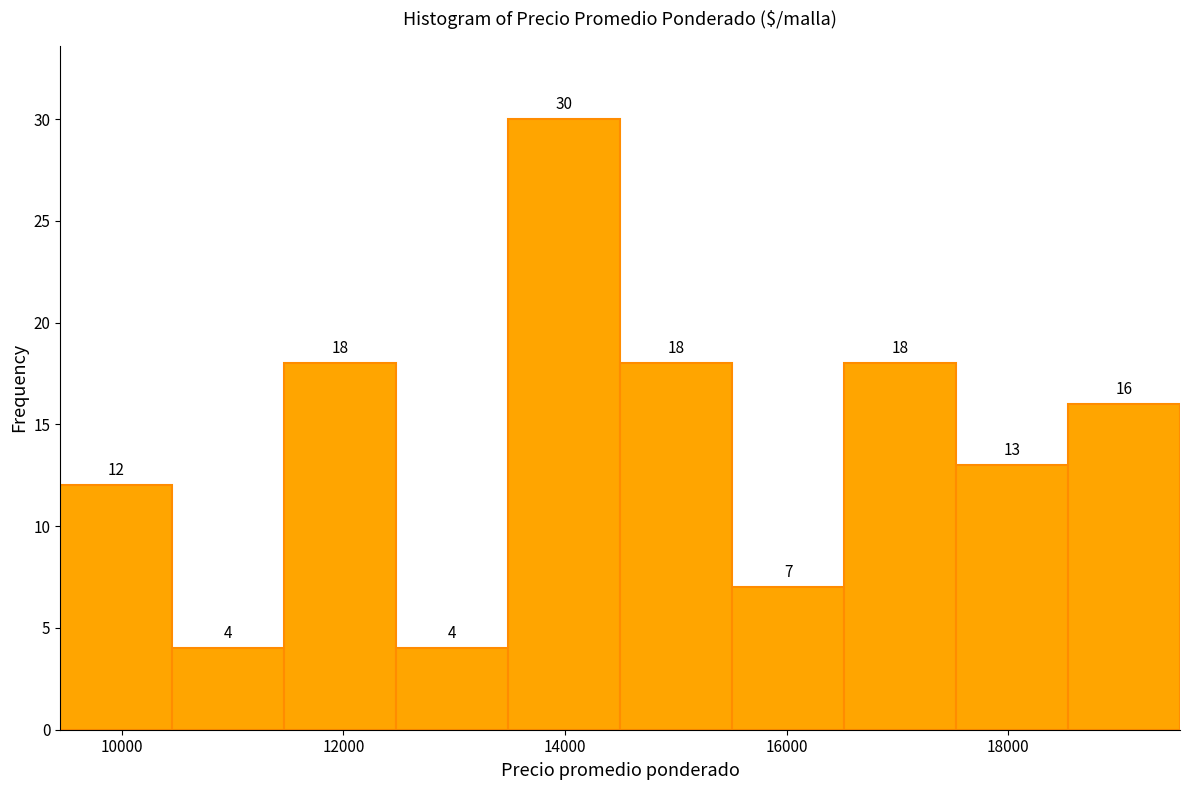

Over which range of the x-axis is the bar tallest?

13400 to 14400